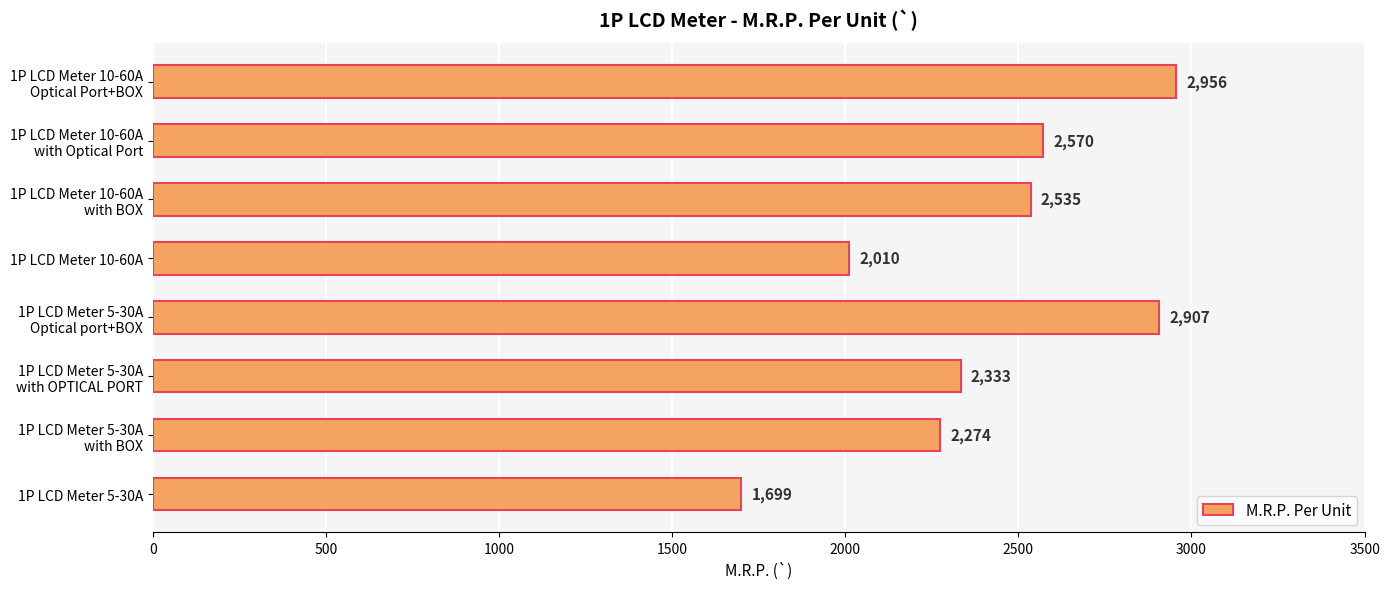

List the labels in order of value, largest first.

1P LCD Meter 10-60A
Optical Port+BOX, 1P LCD Meter 5-30A
Optical port+BOX, 1P LCD Meter 10-60A
with Optical Port, 1P LCD Meter 10-60A
with BOX, 1P LCD Meter 5-30A
with OPTICAL PORT, 1P LCD Meter 5-30A
with BOX, 1P LCD Meter 10-60A, 1P LCD Meter 5-30A